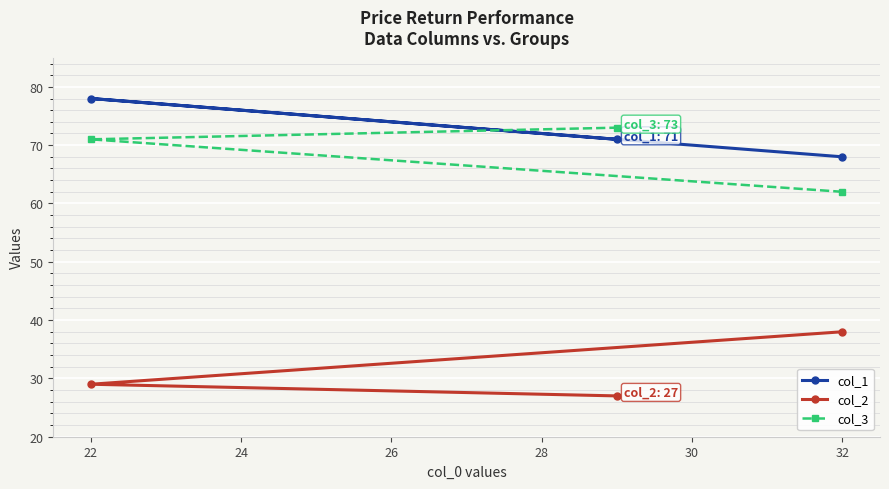

The col_3 series shows 19 at 22. True or false?

False